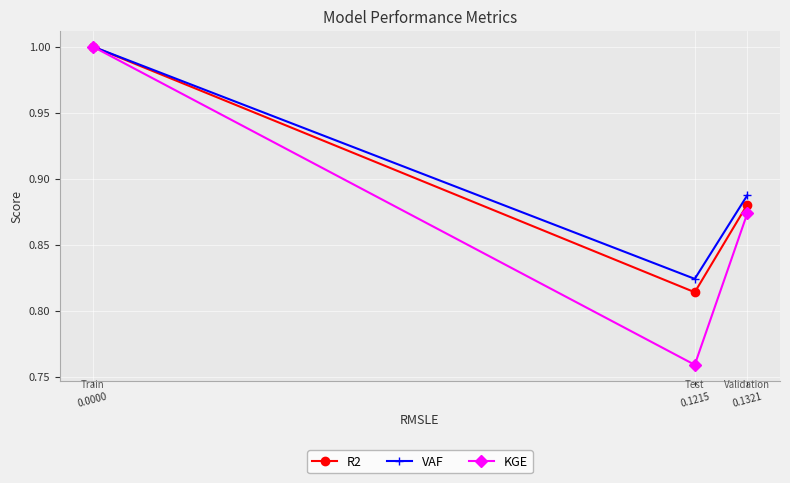

Is the value of KGE at 0.0000 greater than the value of R2 at 0.1321?

Yes